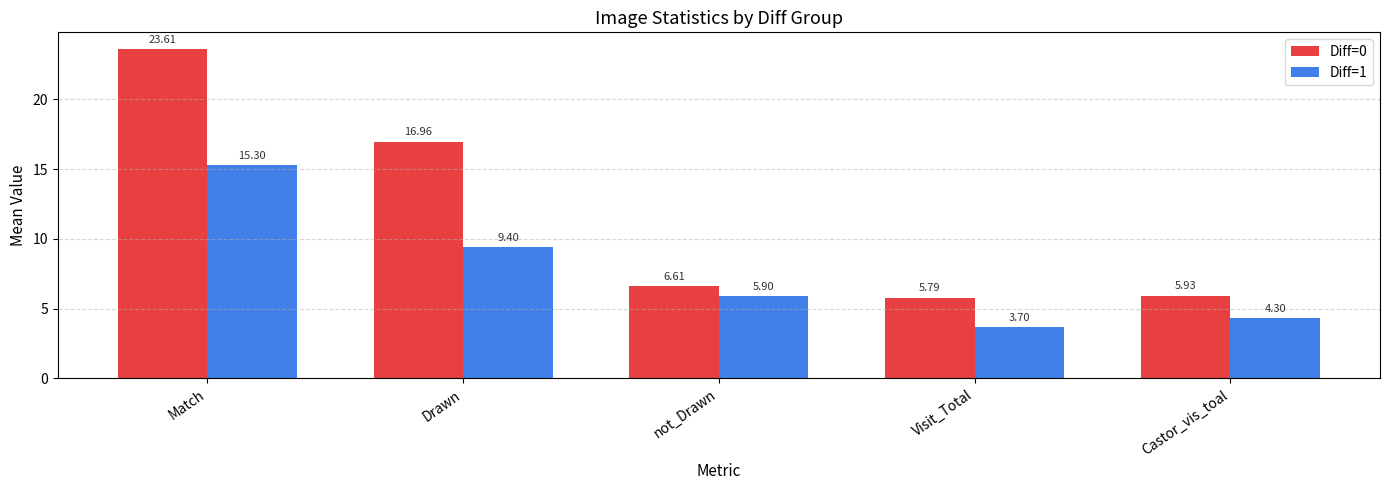

Rank the series by their average value, from lowest to highest.

Diff=1, Diff=0